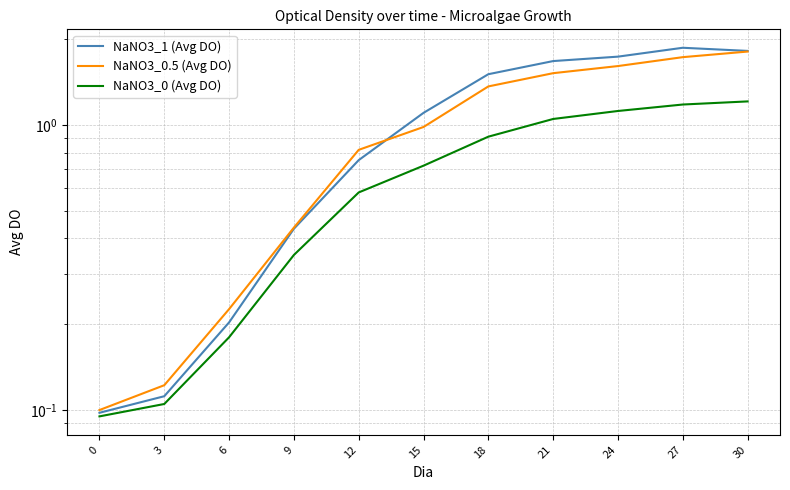

True or false: NaNO3_0 (Avg DO) has a value of 0.3 at 9.

True